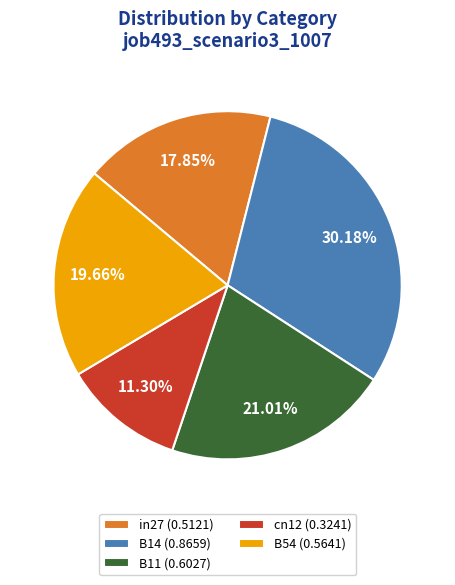

To the nearest percent, what is the difference between the largest and smallest slice percentages?

19%